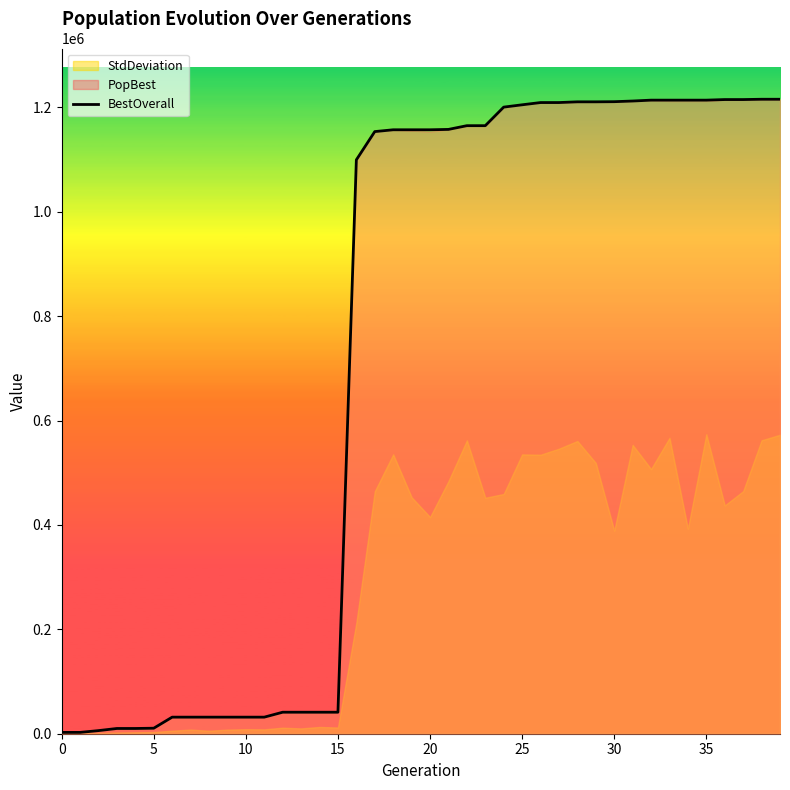

What is the maximum value for BestOverall?

1215479.0